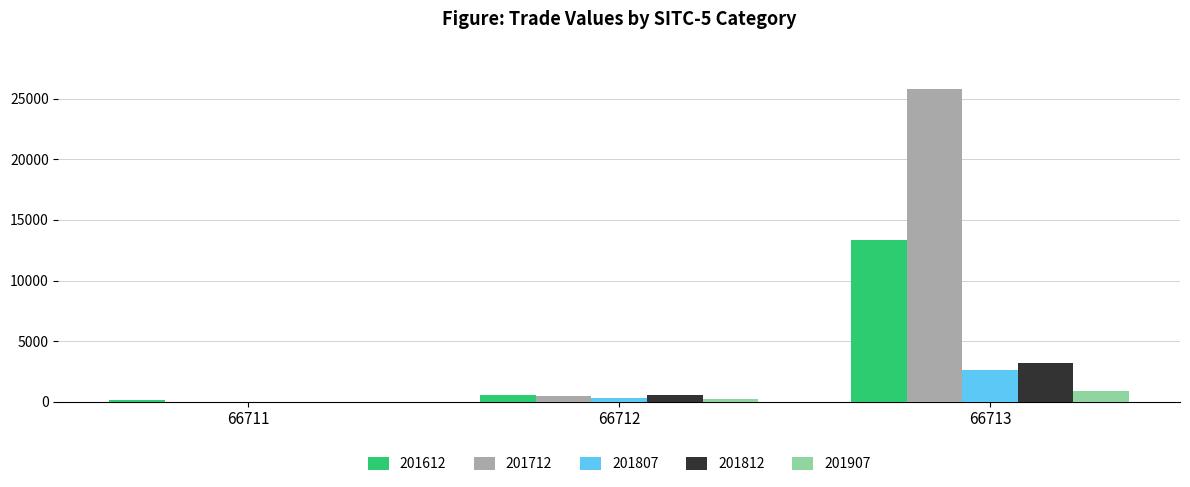

At which category is the sum across all series the highest?

66713